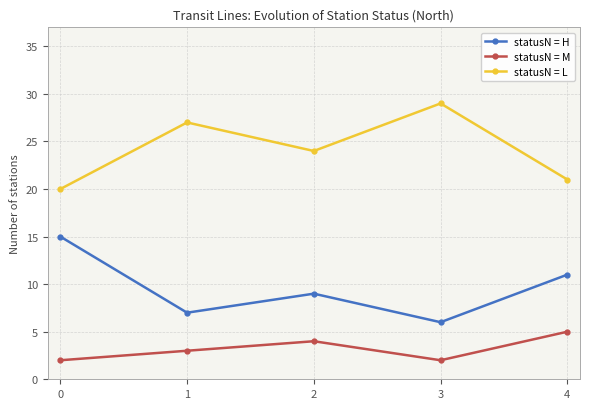

What is the difference between the second highest and second lowest values in the statusN = L series?

6